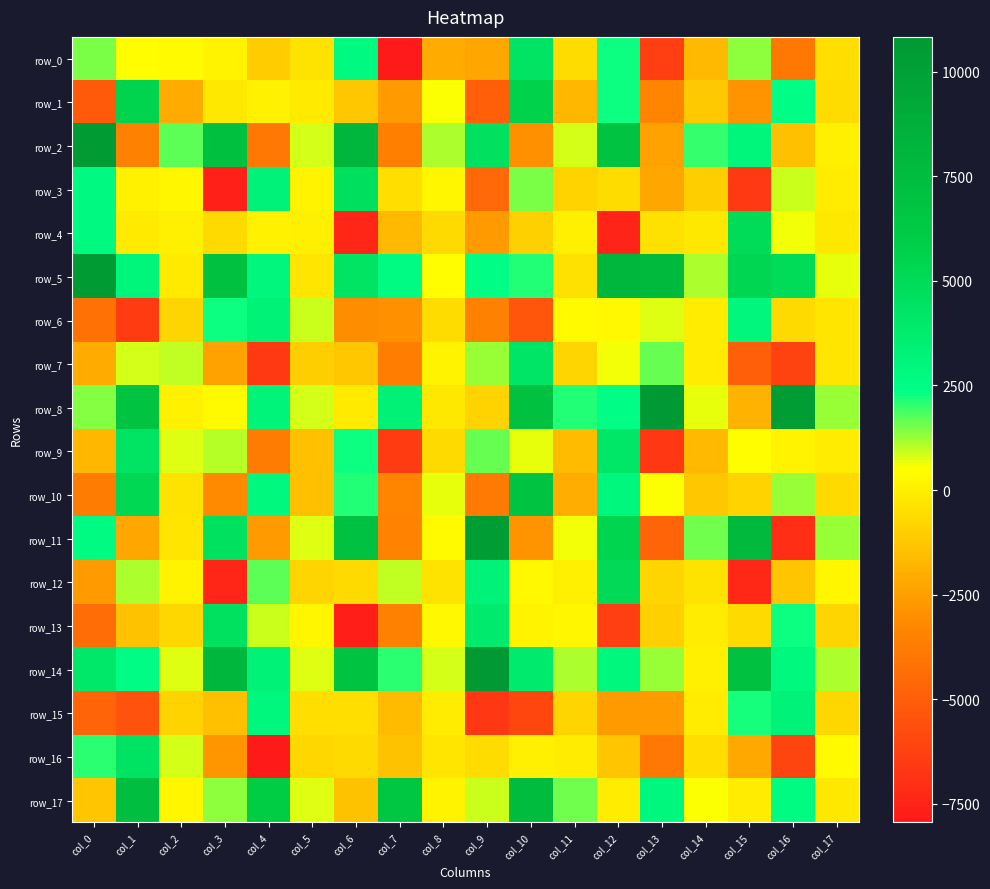

Rank the series at col_10 from lowest to highest value.

row_15, row_6, row_2, row_11, row_4, row_16, row_13, row_12, row_9, row_3, row_5, row_14, row_7, row_0, row_1, row_10, row_8, row_17